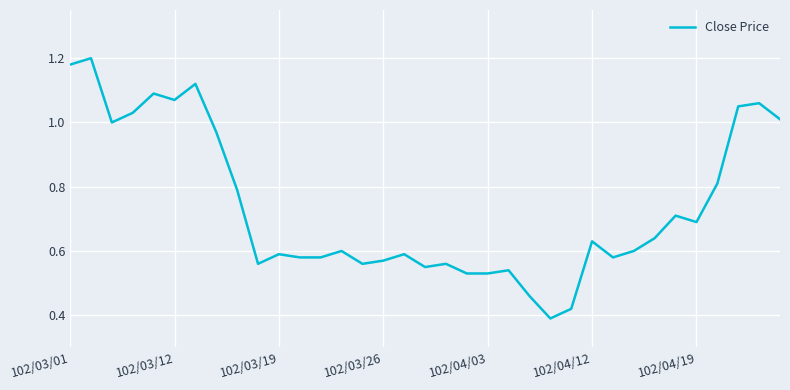

What is the difference between the maximum and minimum values?

0.8